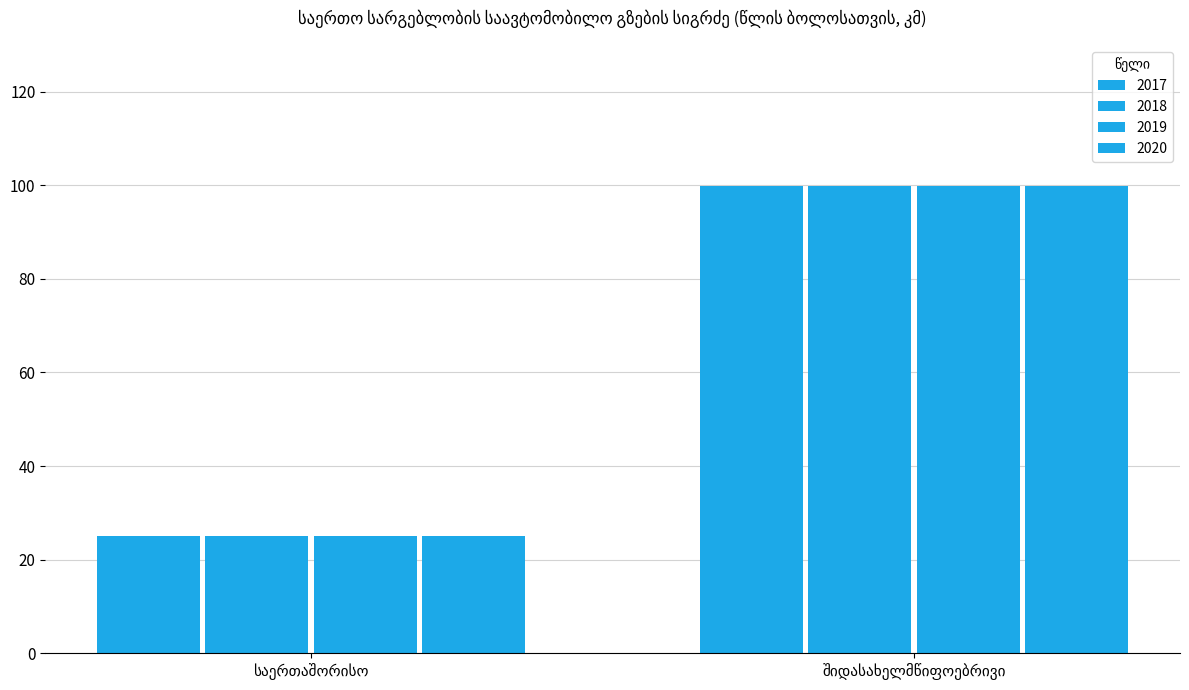

Are the bars grouped side by side (vs. stacked)?

Yes